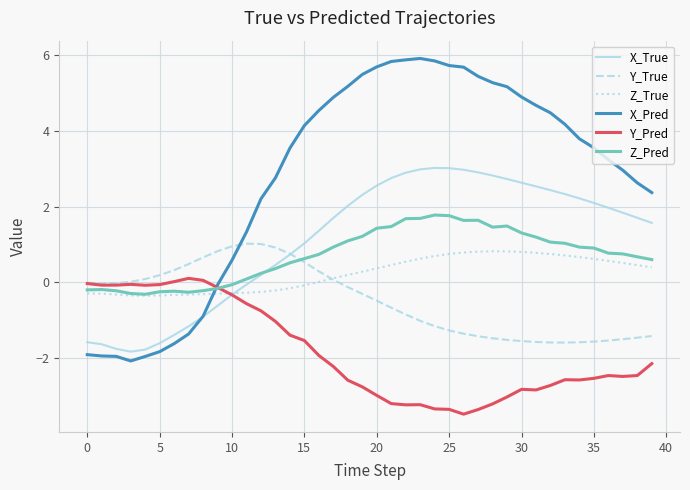

Which series has the largest total across all categories?

X_Pred